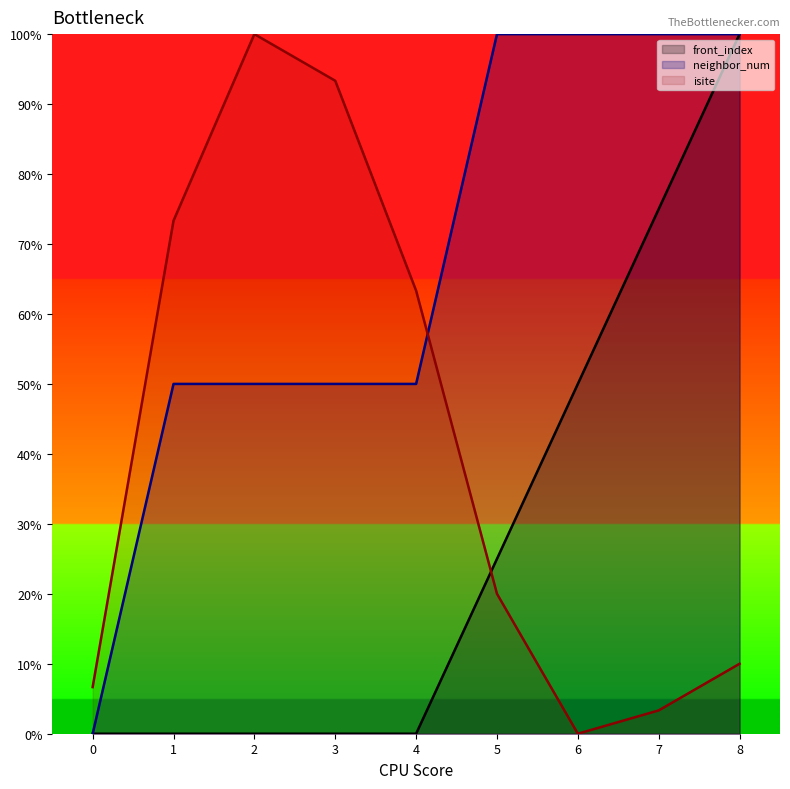

Which category has the highest value across all series?

2